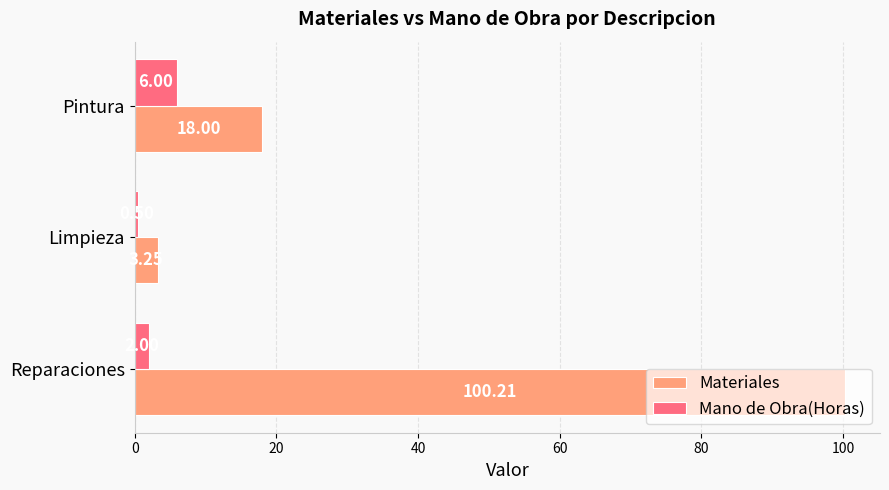

Rank the series by their maximum value, from highest to lowest.

Materiales, Mano de Obra(Horas)